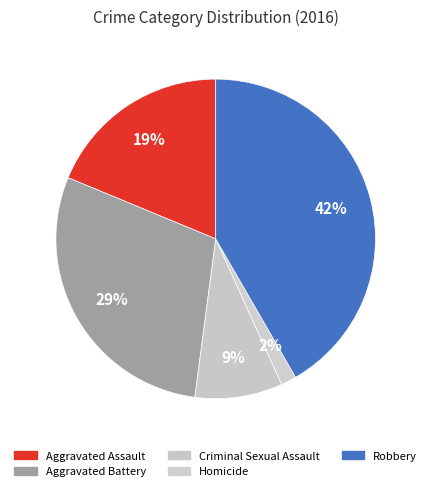

How many segments does this pie chart have?

5